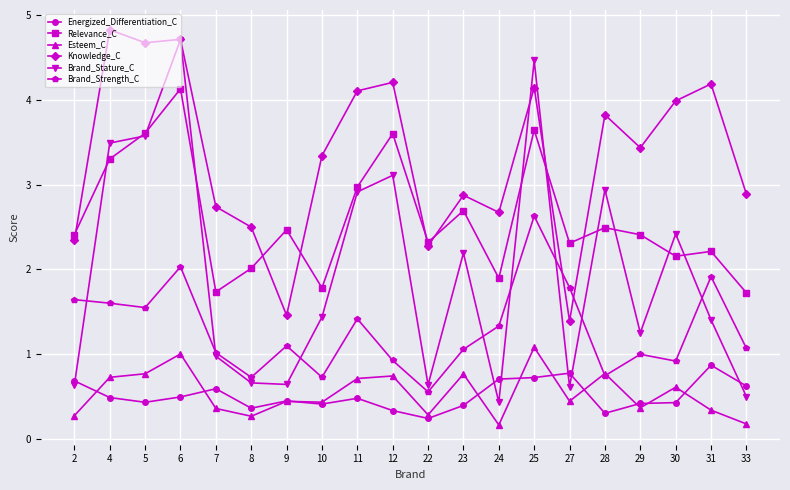

The Energized_Differentiation_C series shows 0.5 at 6. True or false?

True